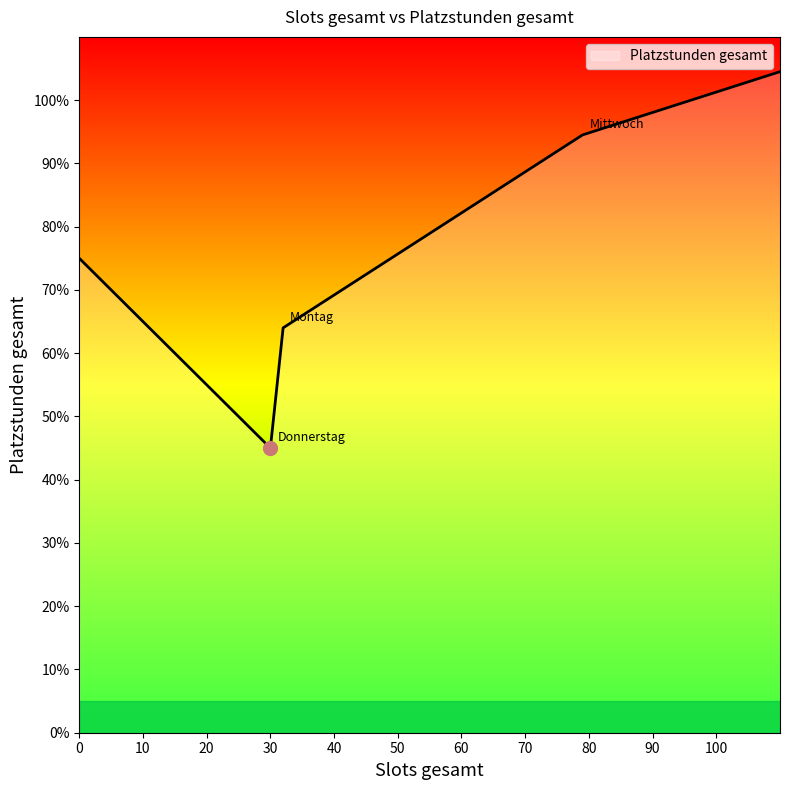

What is the smallest value displayed?

45.0